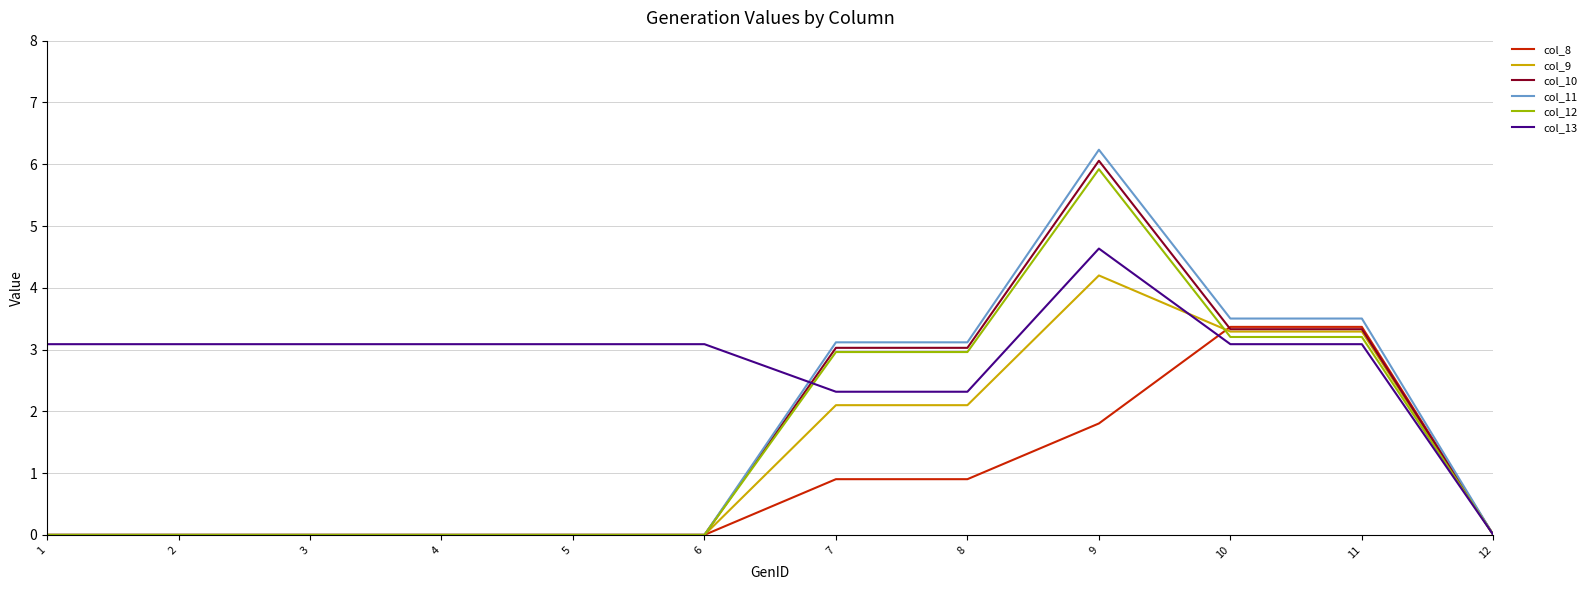

Which series has the largest total across all categories?

col_13